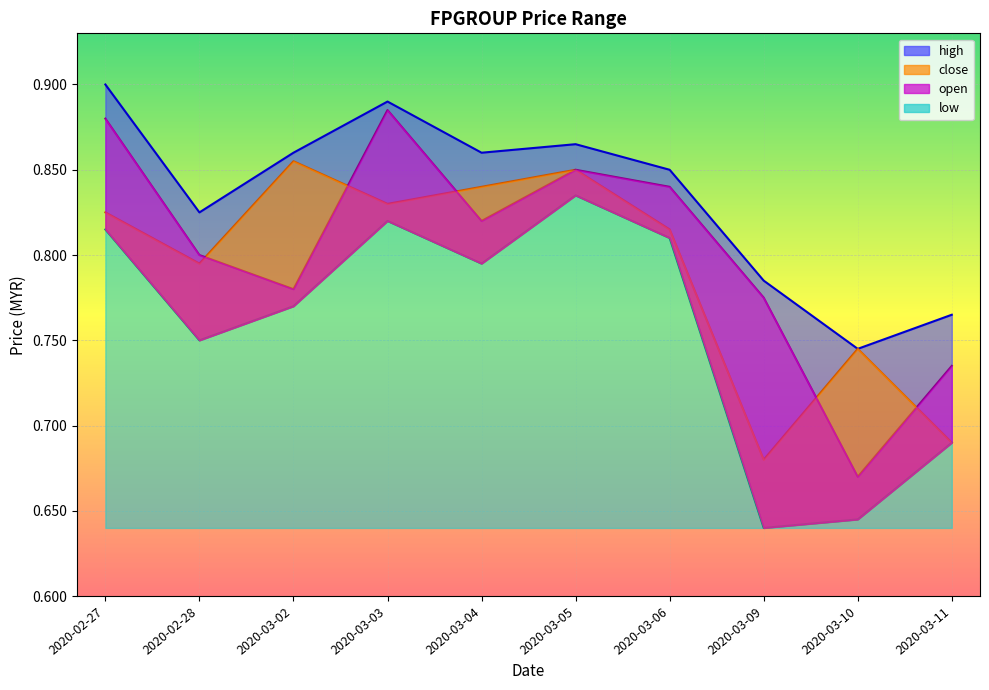

What position from the left is 2020-03-02?

3